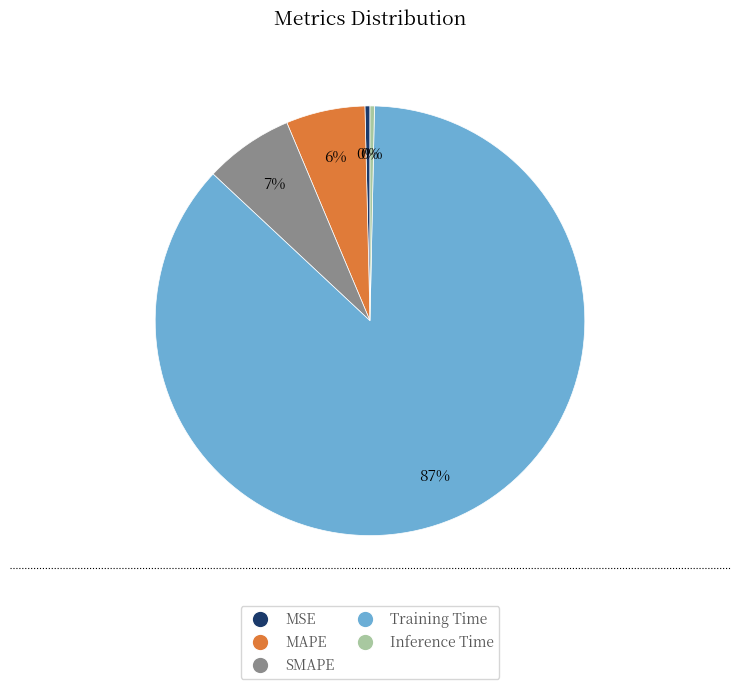

To the nearest percent, what is the average slice percentage?

20%